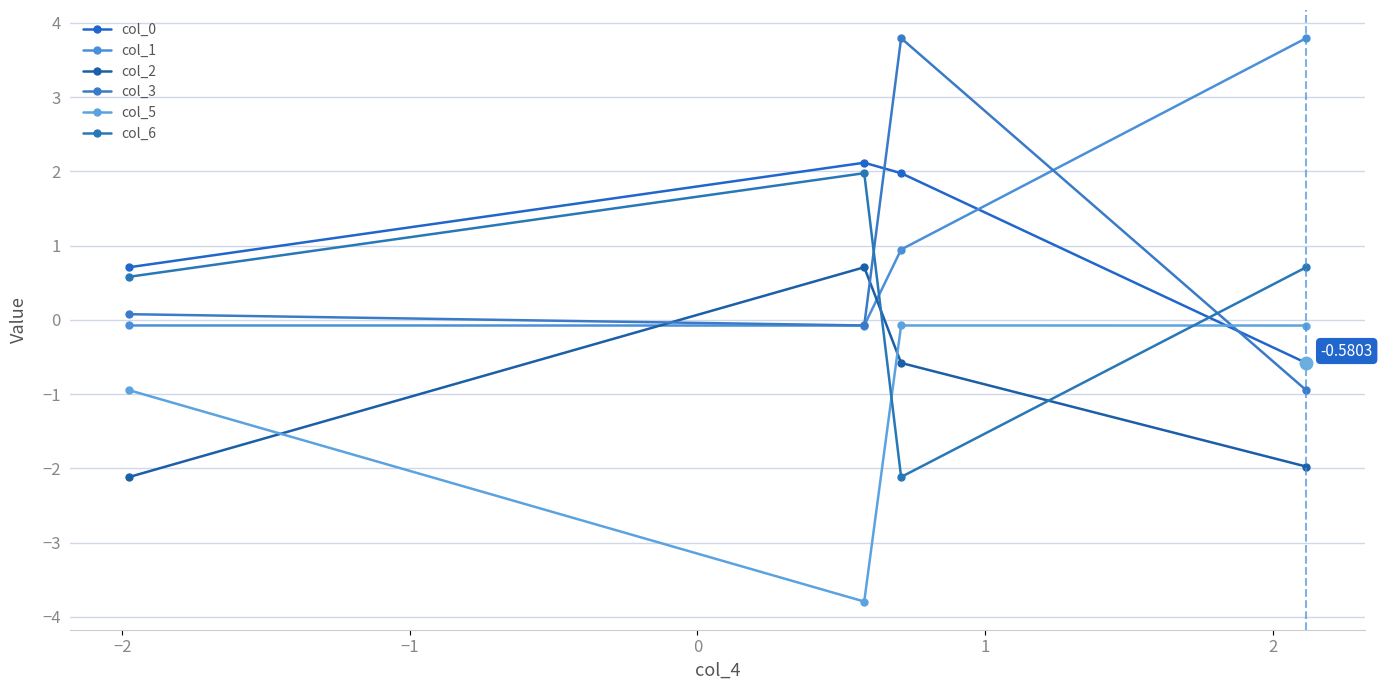

What is the minimum value shown in the chart?

-3.8